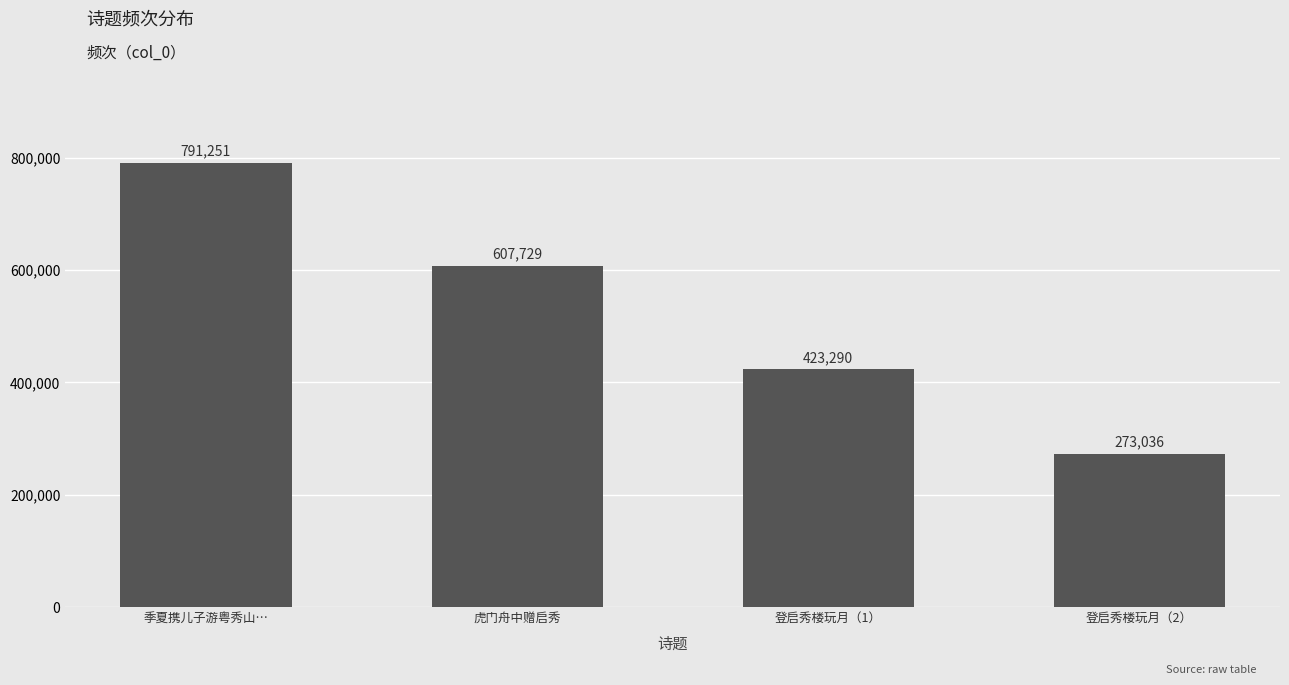

What is the label of the 1st bar from the right?

登启秀楼玩月（2）